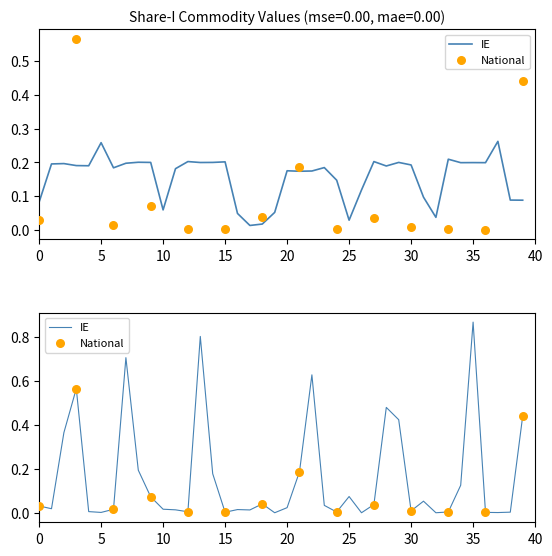

What is the change in value from 34 to 37?

-0.1